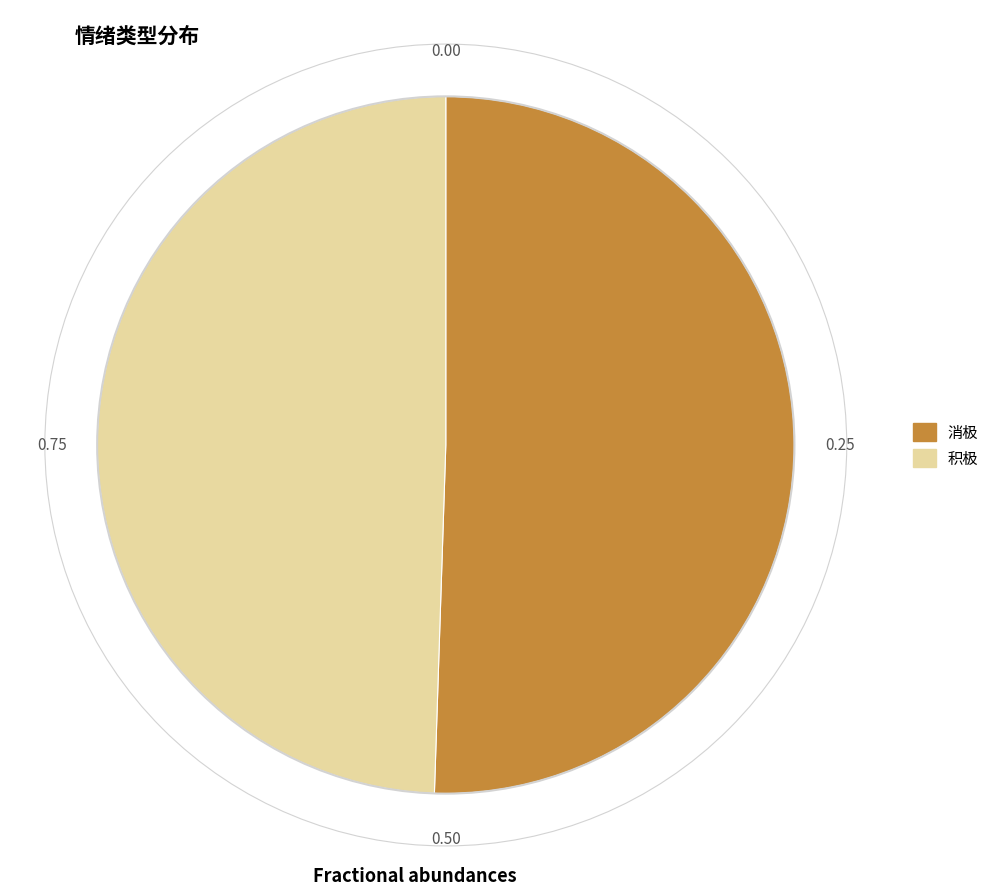

Do 积极 and 消极 together represent more than half of the pie?

Yes